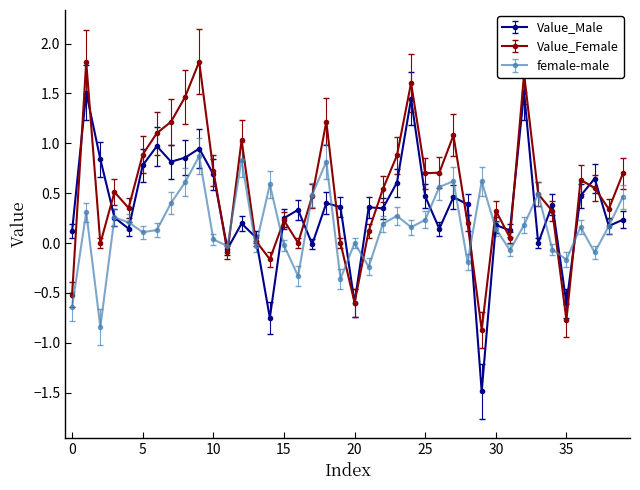

True or false: female-male has more than 2 interior local peaks.

True